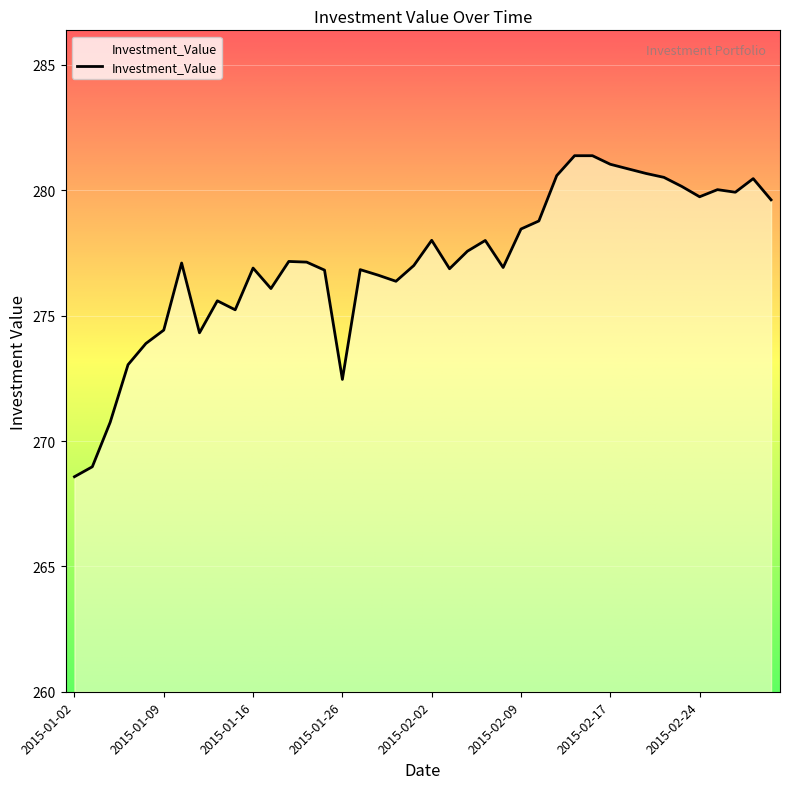

What is the minimum value shown in the chart?

268.6